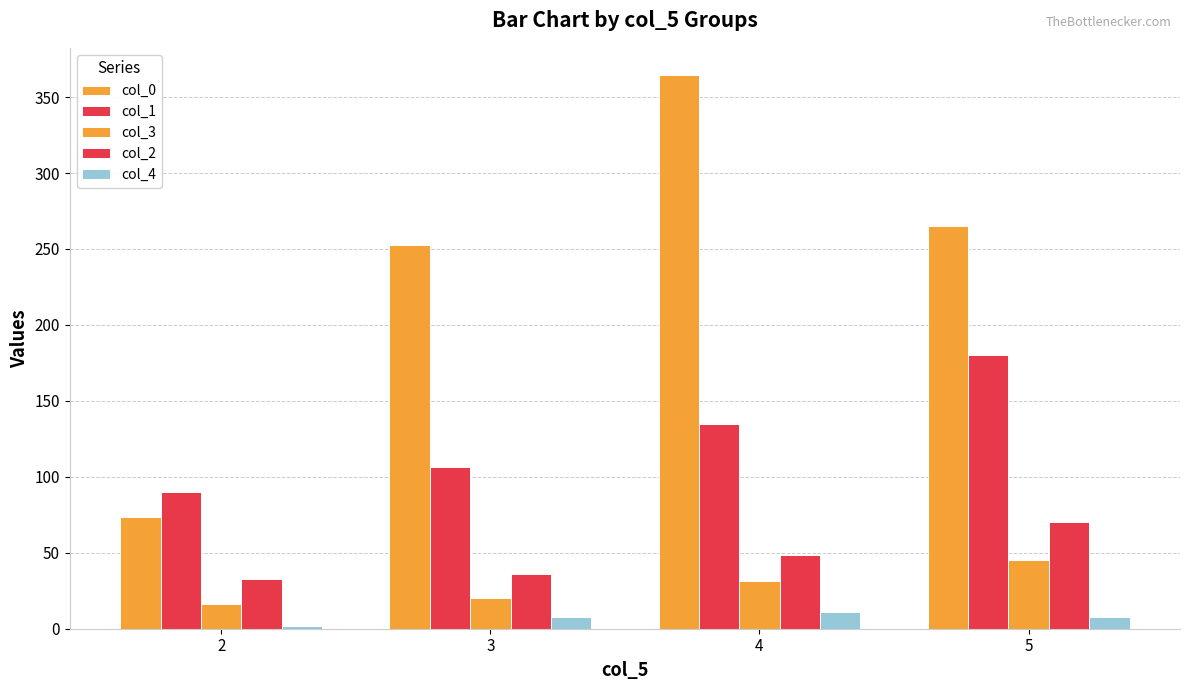

How many data points in col_0 are above 265?

2